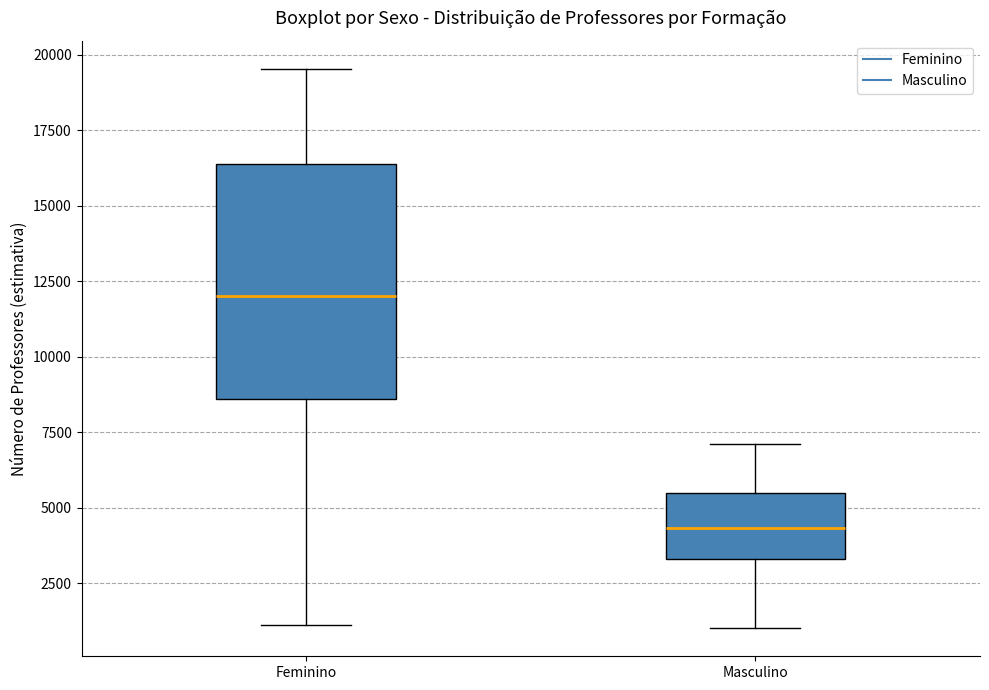

Reading left to right, read every box against the y-axis: the position of its median line, the range the box covers, and the ends of its whiskers. The values are not printed on the chart, so give them approximately, as read against the axis.

Feminino: median 12000, box 8500 to 16500, whiskers 1000 to 19500
Masculino: median 4500, box 3500 to 5500, whiskers 1000 to 7000